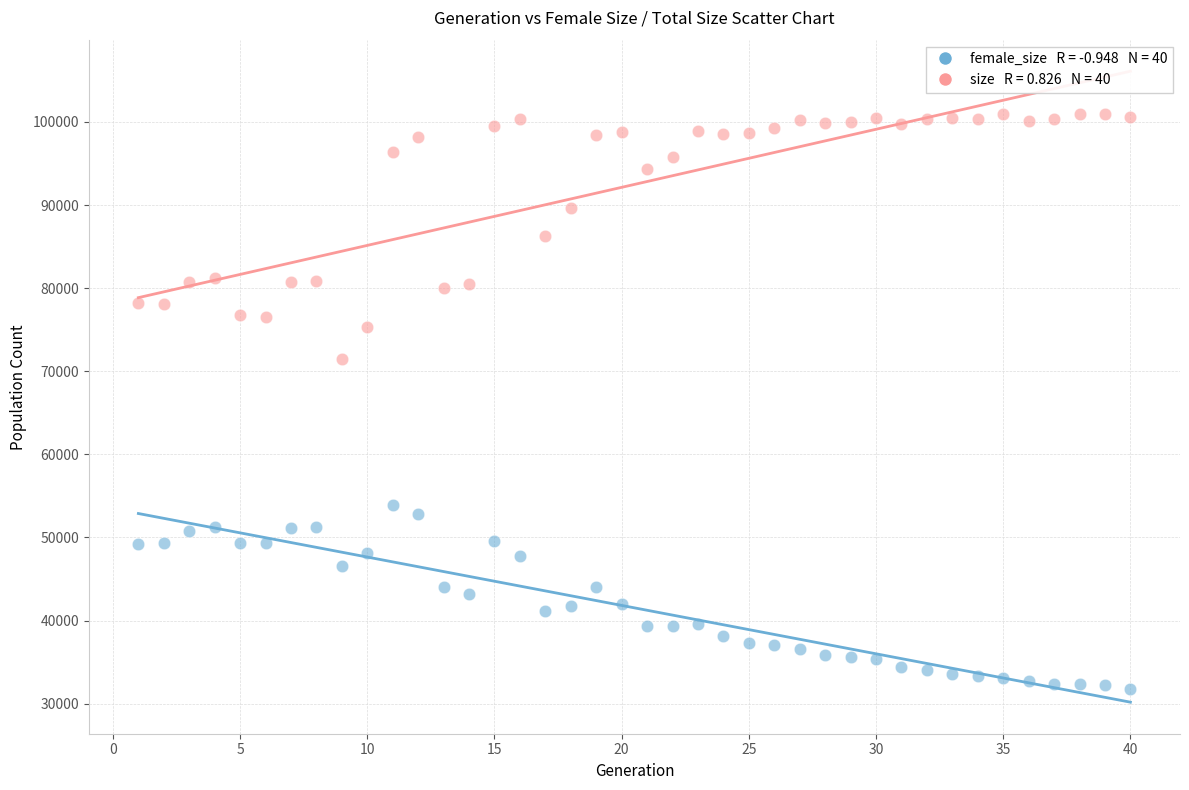

Across all data points, what is the range of X values (max minus min)?

39